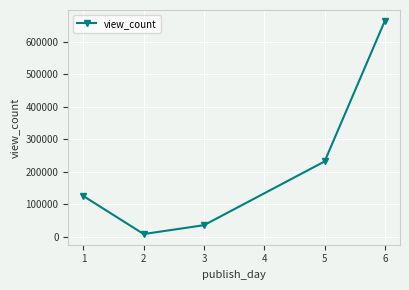

What is the minimum value shown in the chart?

8917